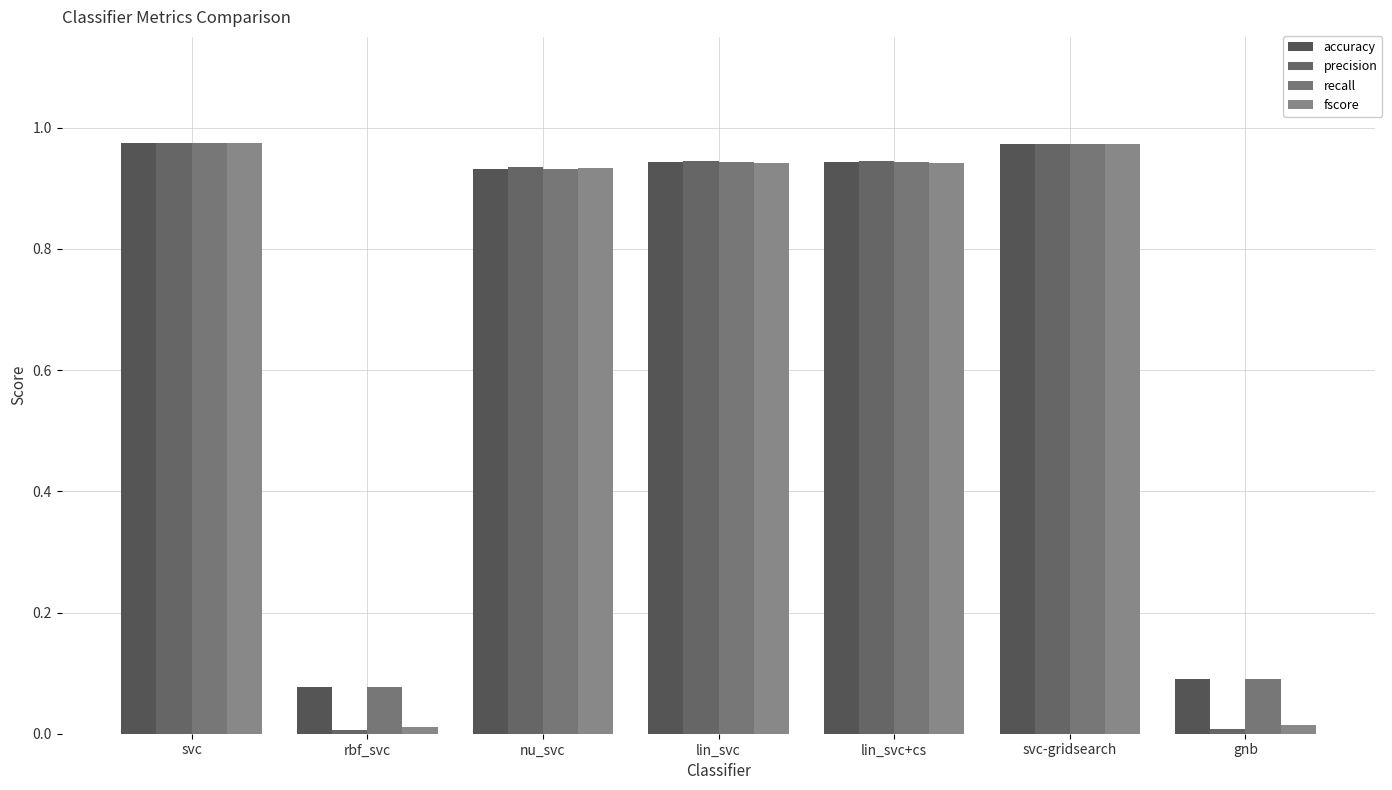

What is the average value of the precision series?

0.7